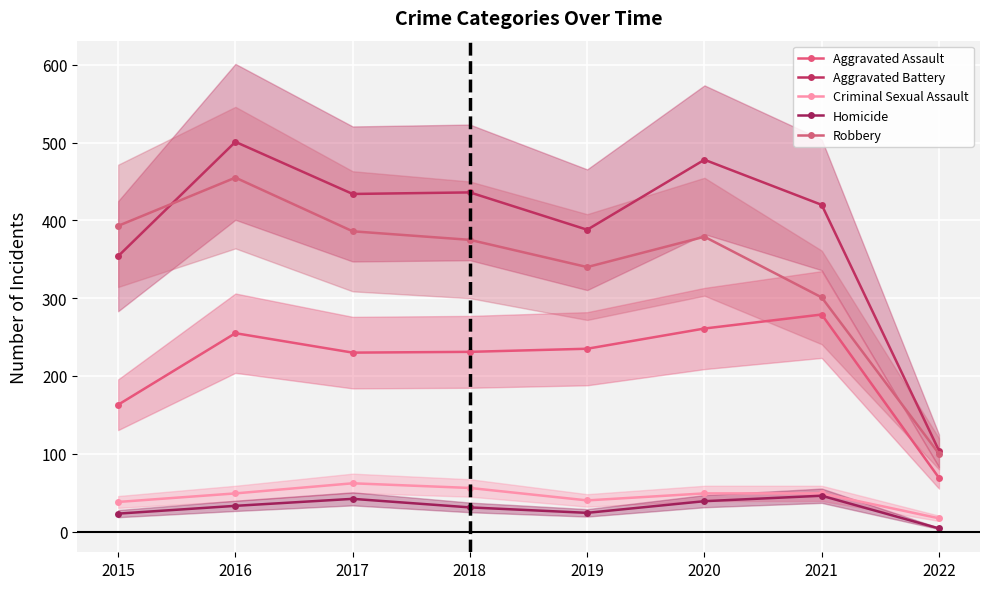

What is the value of the Aggravated Assault point at the 1st from the left?

163